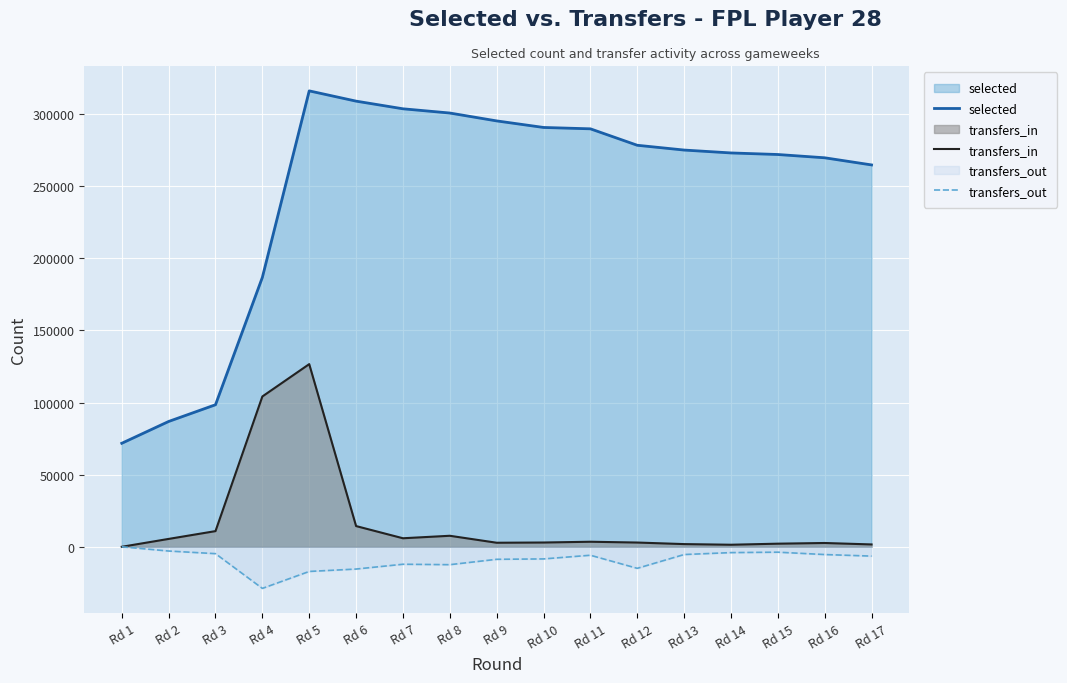

Reading left to right, transcribe all the data shown in this chart.

selected: 71768	86891	98486	186783	316105	308990	303684	300746	295284	290742	289796	278394	275076	273076	271989	269714	264765
transfers_in: 0	5465	10873	104226	126650	14372	5920	7643	2811	2970	3501	2952	1871	1426	2161	2634	1634
transfers_out: 0	-2932	-4760	-28846	-17090	-15429	-12101	-12399	-8673	-8404	-5856	-14927	-5363	-4029	-3736	-5374	-6452